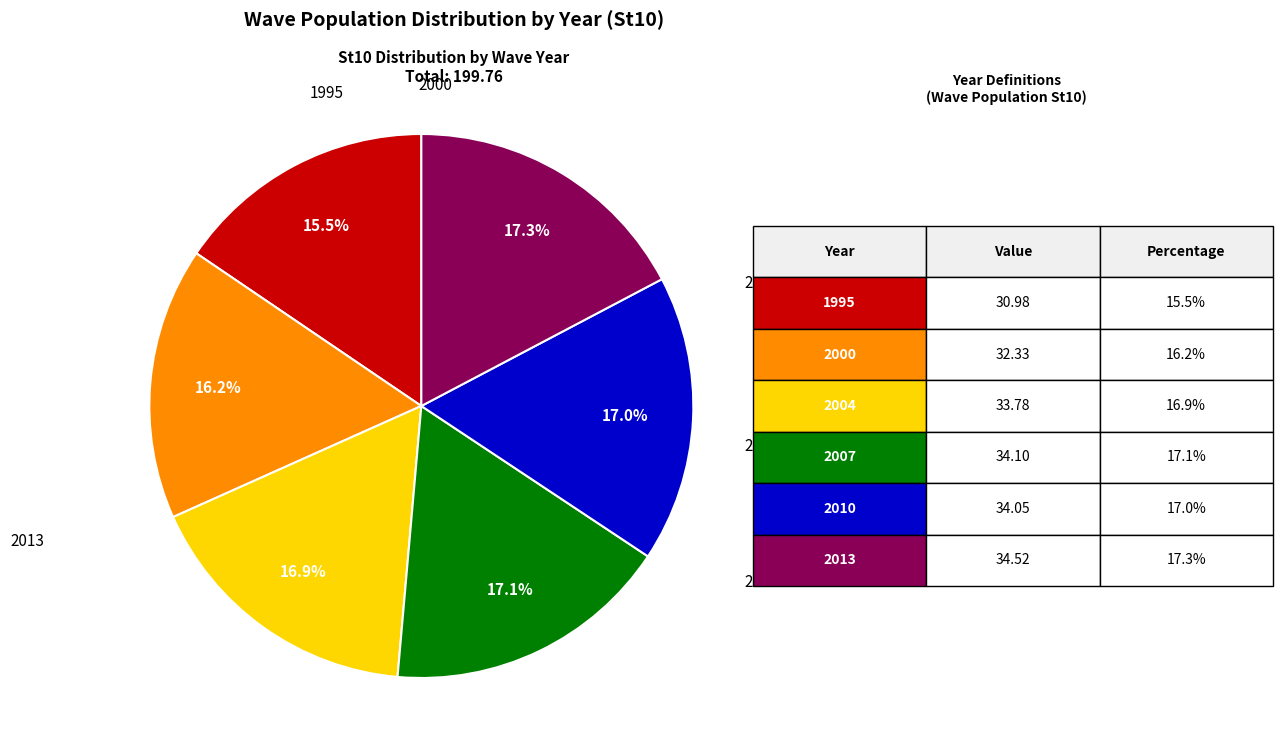

True or false: 2007 accounts for 24% of the total.

False